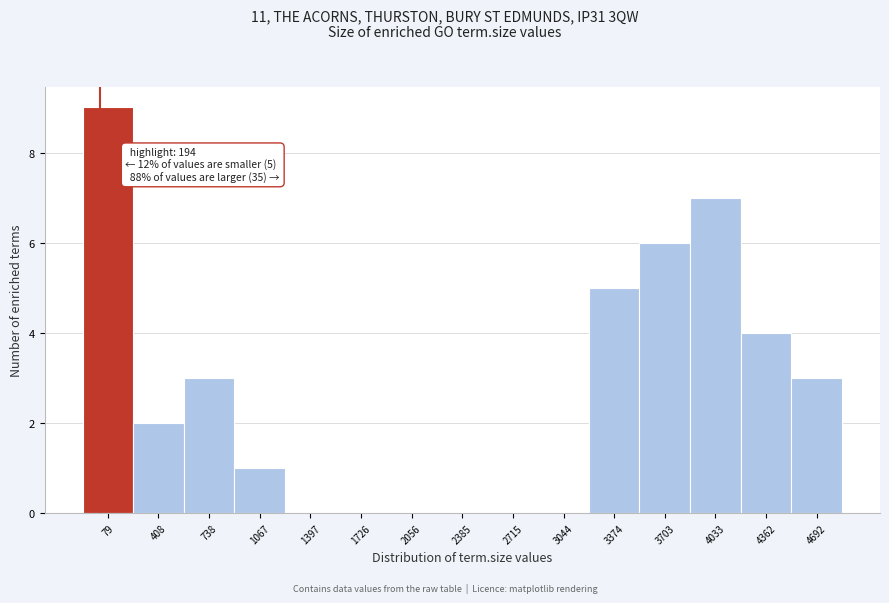

Reading right to left, extract all data points from this chart.

4692=3	4362=4	4033=7	3703=6	3374=5	3044=0	2715=0	2385=0	2056=0	1726=0	1397=0	1067=1	738=3	408=2	79=9